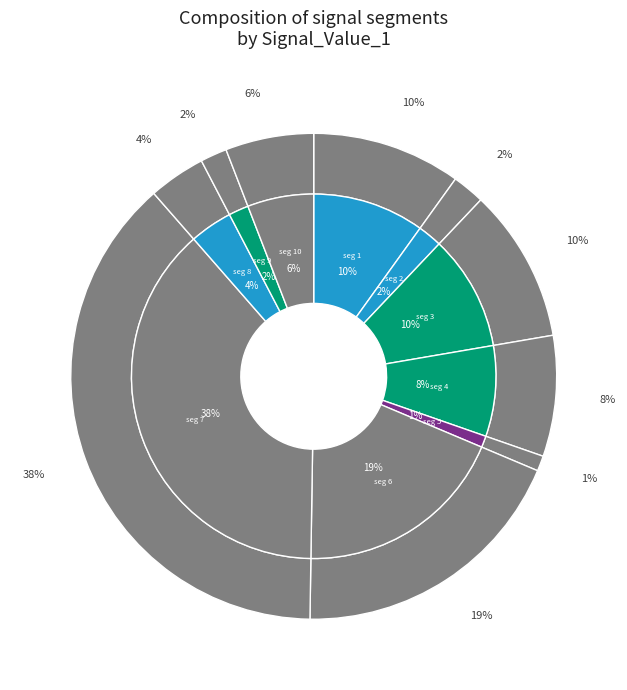

Rank the categories by value from lowest to highest.

signal segment 5, signal segment 9, signal segment 2, signal segment 8, signal segment 10, signal segment 4, signal segment 1, signal segment 3, signal segment 6, signal segment 7